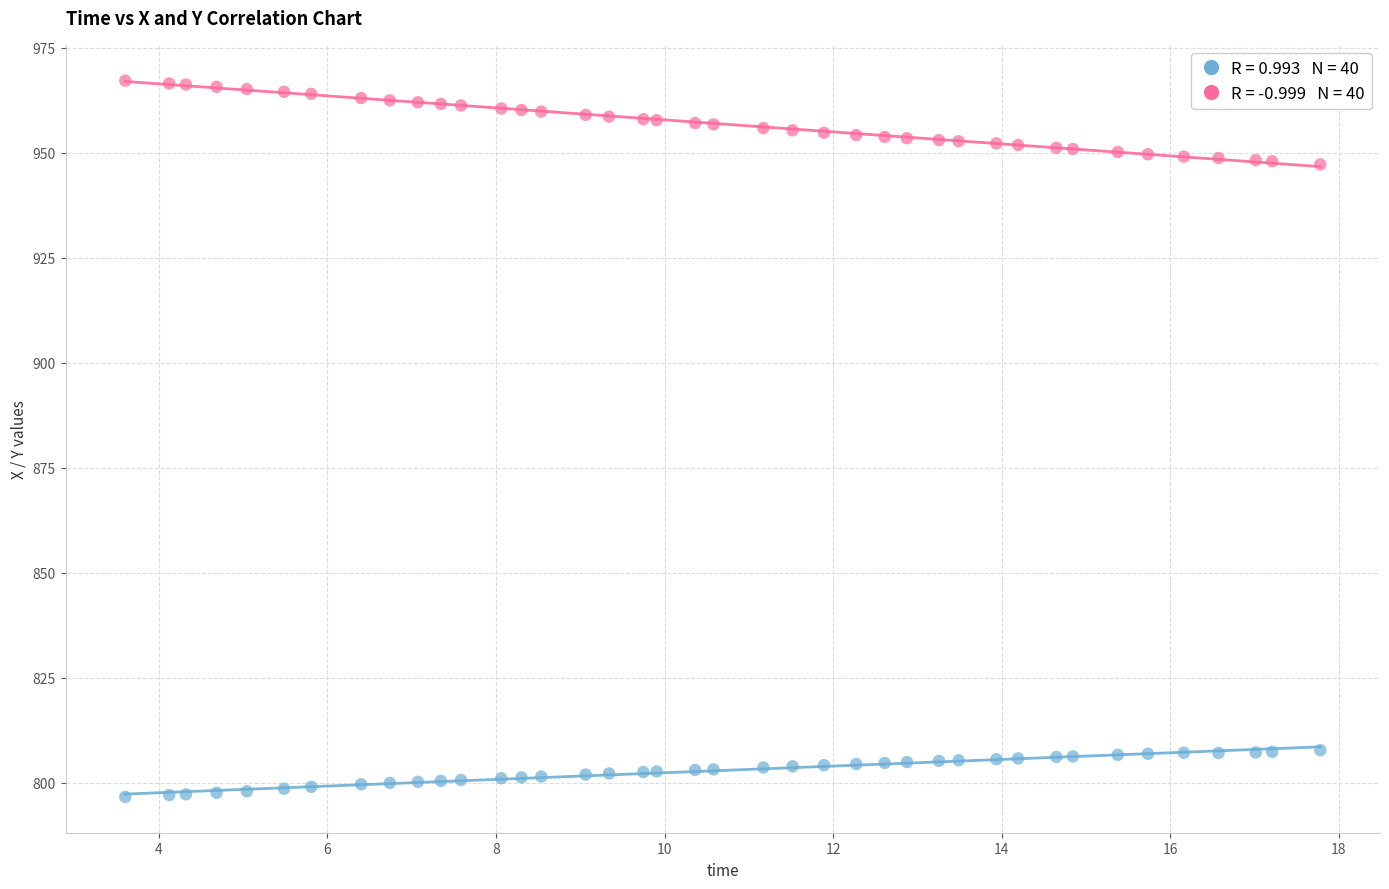

Across all data points, what is the range of Y values (max minus min)?

170.5